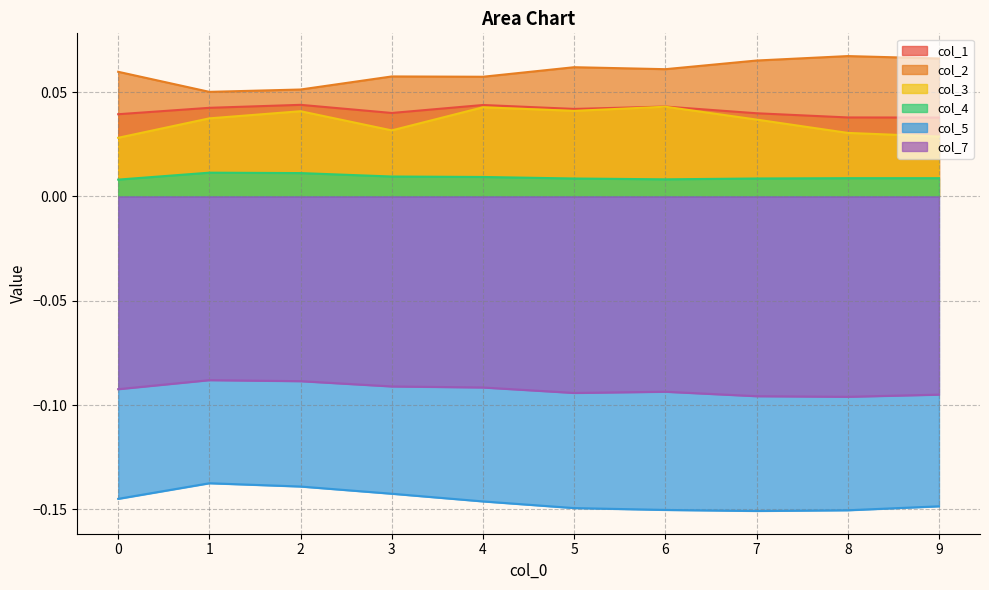

At how many categories does at least one series exceed 0?

10